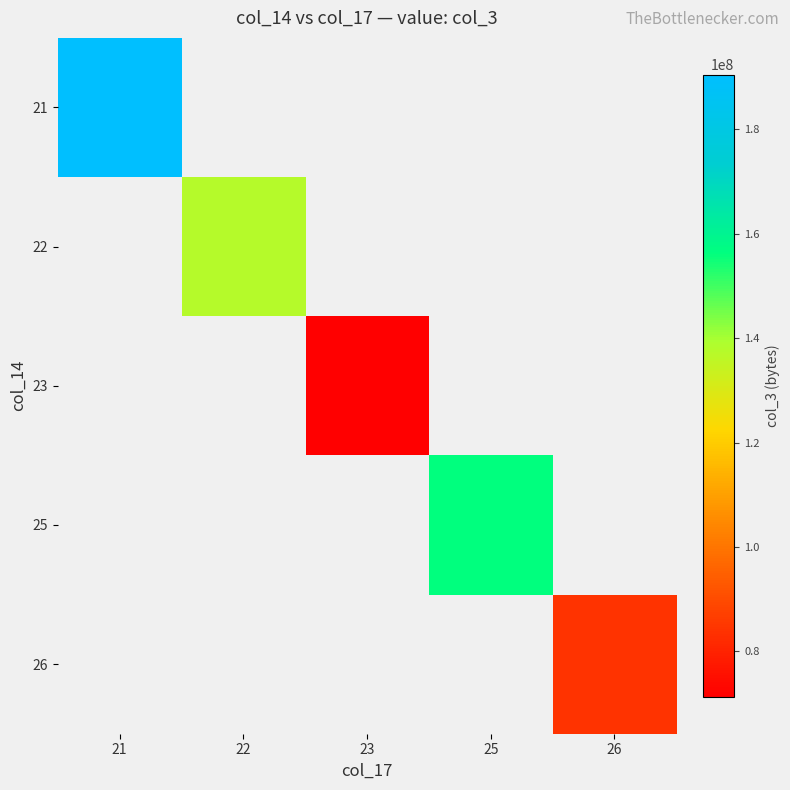

Rank the categories by 21 value from highest to lowest.

21, 22, 23, 25, 26